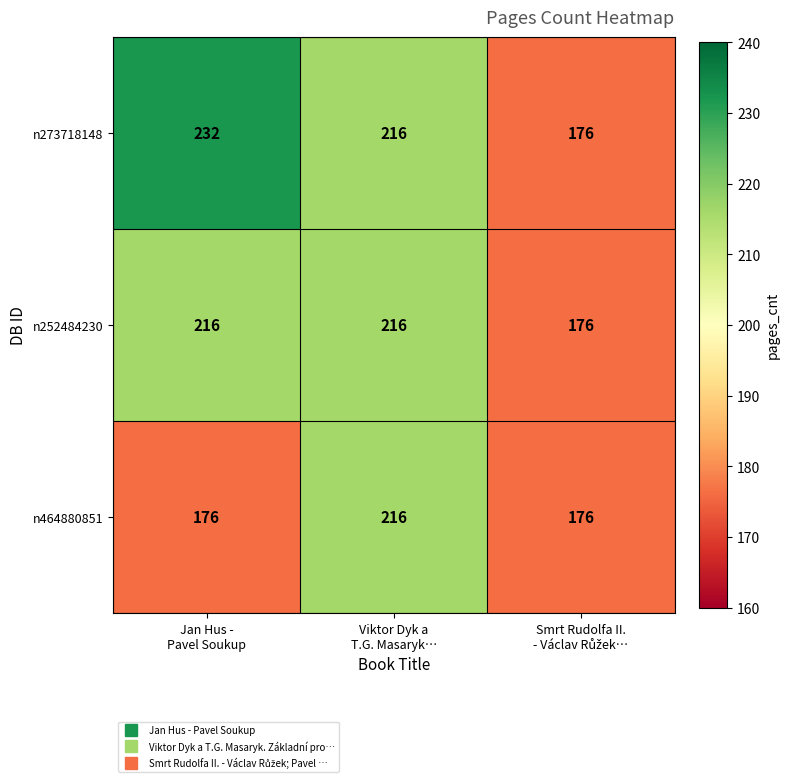

What is the smallest value displayed?

176